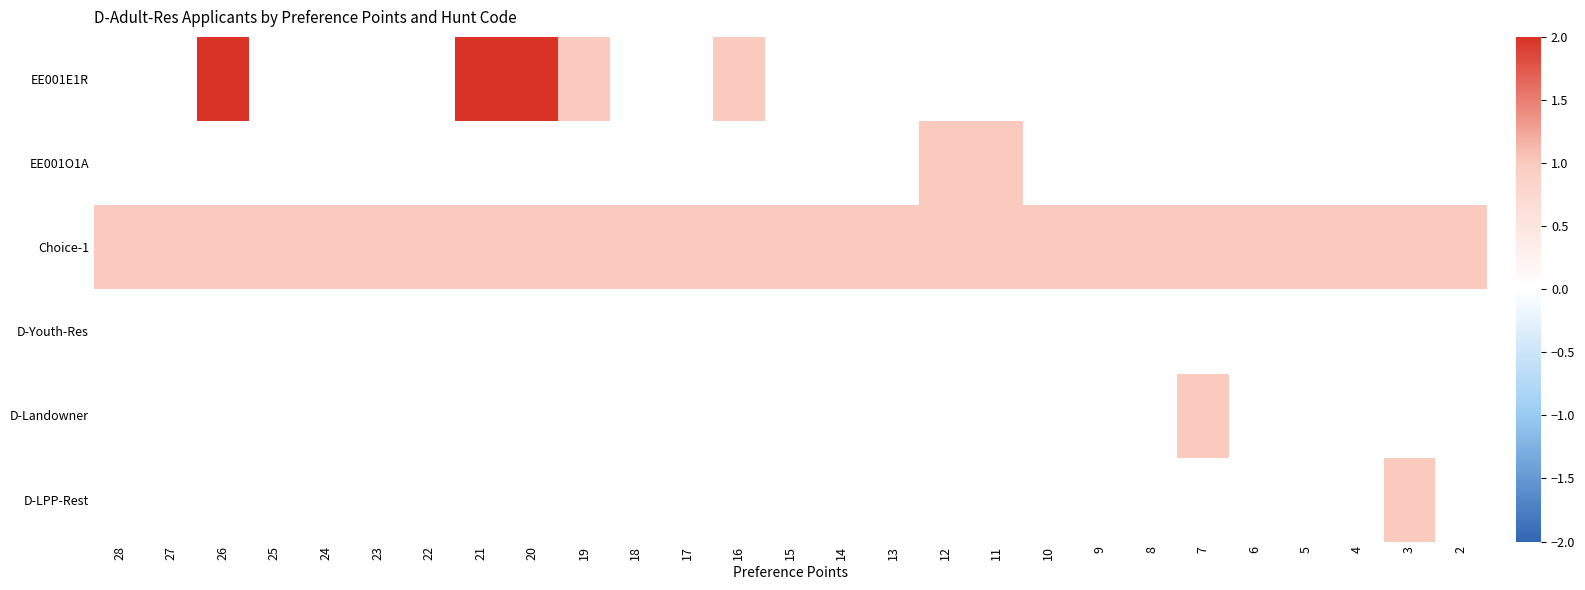

Which series has the largest total across all categories?

Choice-1